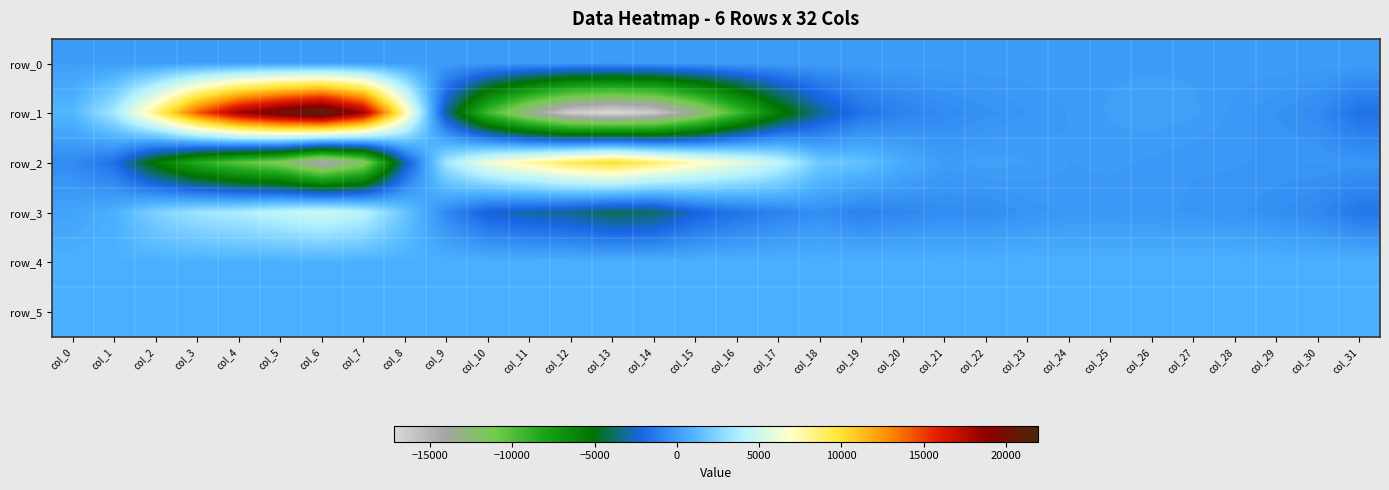

Rank the categories by row_1 value from lowest to highest.

col_13, col_12, col_14, col_11, col_15, col_16, col_10, col_17, col_18, col_9, col_31, col_19, col_20, col_21, col_30, col_22, col_29, col_23, col_28, col_24, col_25, col_27, col_26, col_0, col_1, col_8, col_2, col_3, col_4, col_7, col_5, col_6